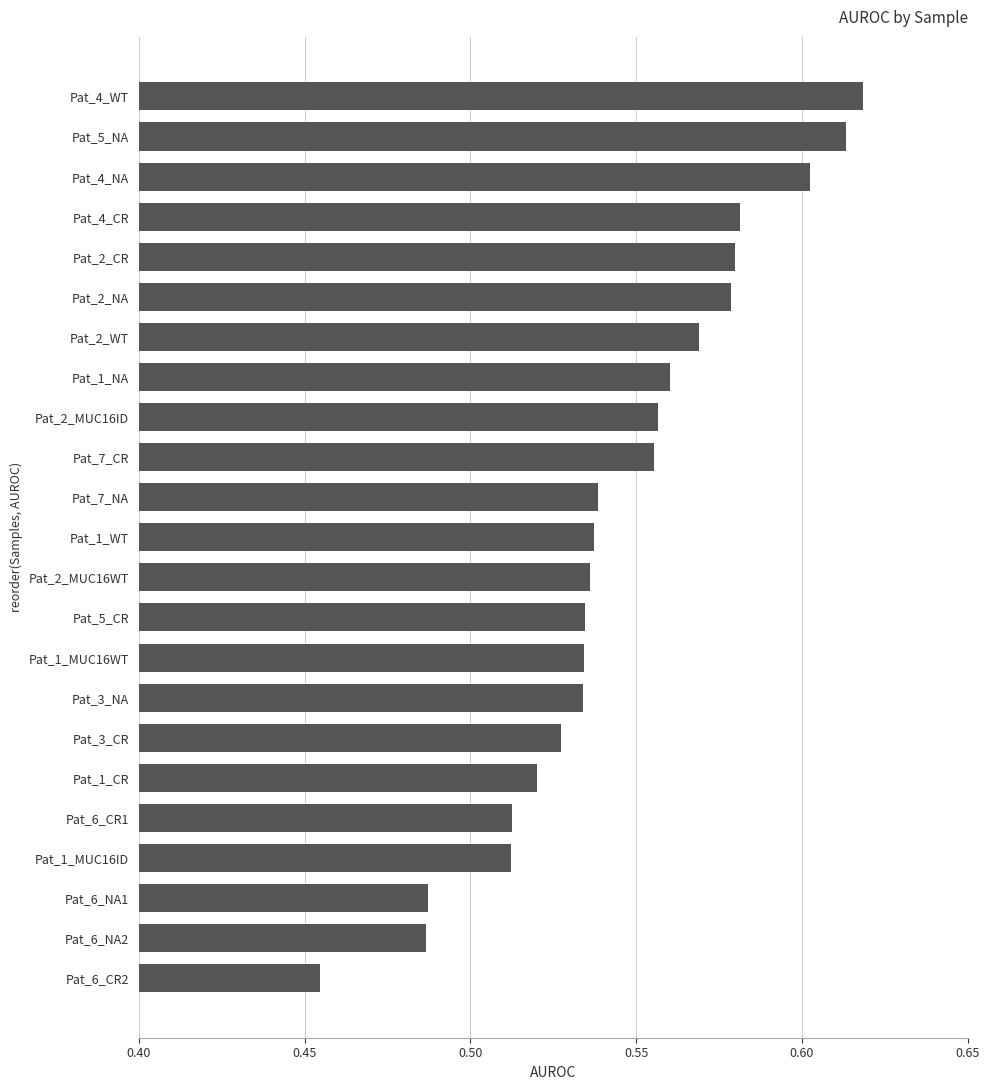

How many bars are there in total?

23